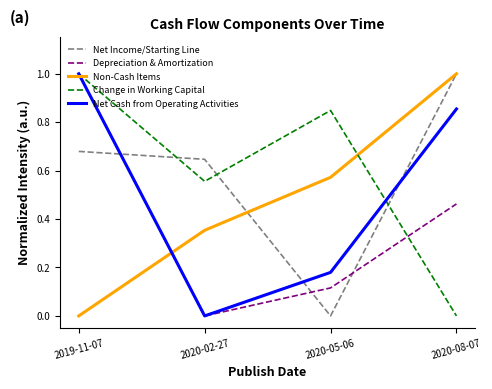

What is the maximum value for Net Cash from Operating Activities?

1.0